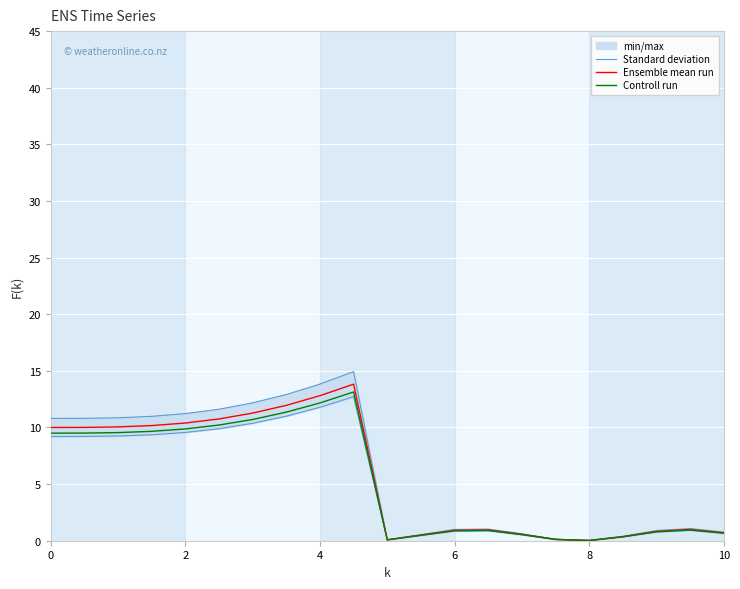

Rank the series by their maximum value, from highest to lowest.

Standard deviation, Ensemble mean run, Controll run